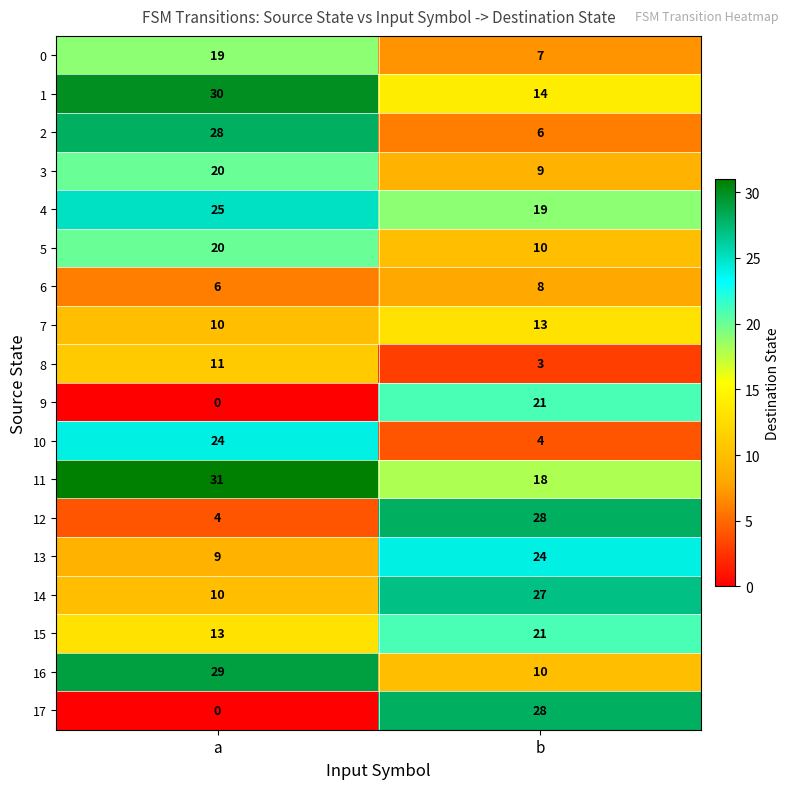

Rank the categories by 8 value from lowest to highest.

b, a